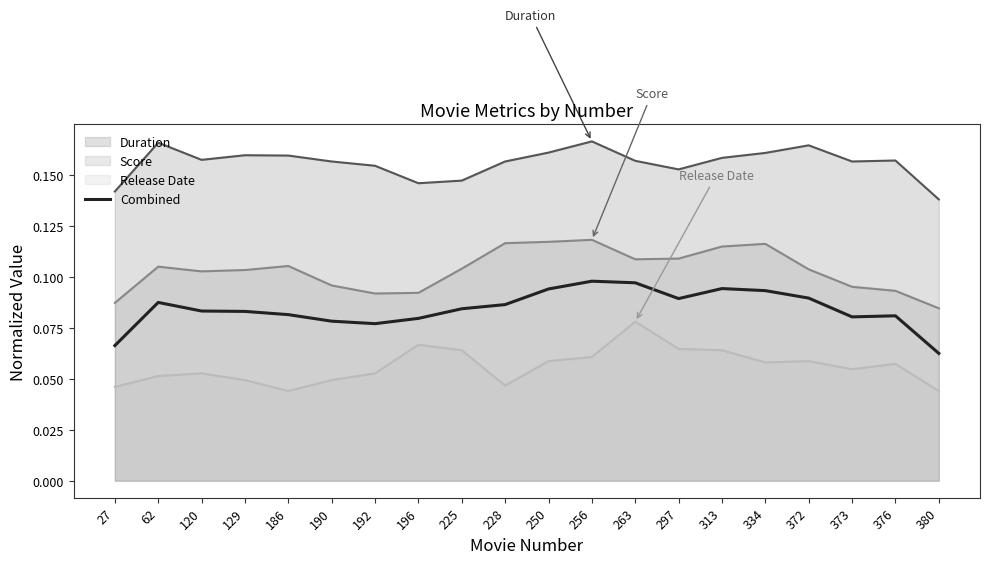

How many interior local peaks (higher than both neighbors) does the data have?

4